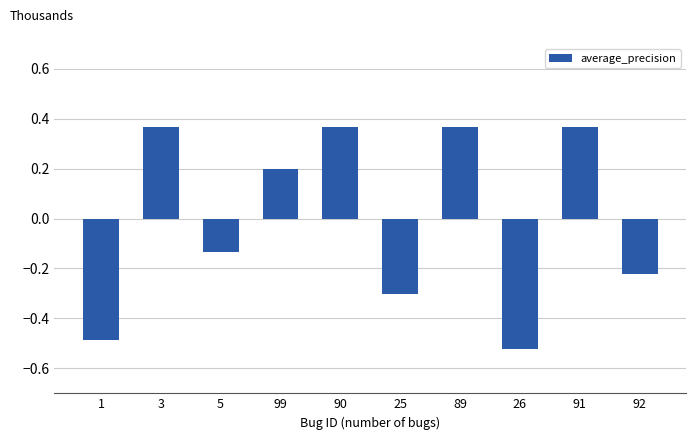

The chart shows a value of 0.1 at 91. True or false?

False